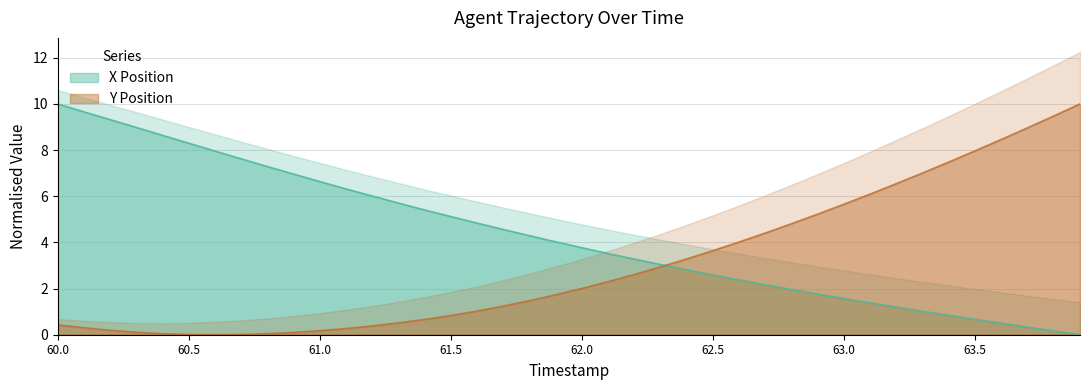

How many data points in X are above 4?

20